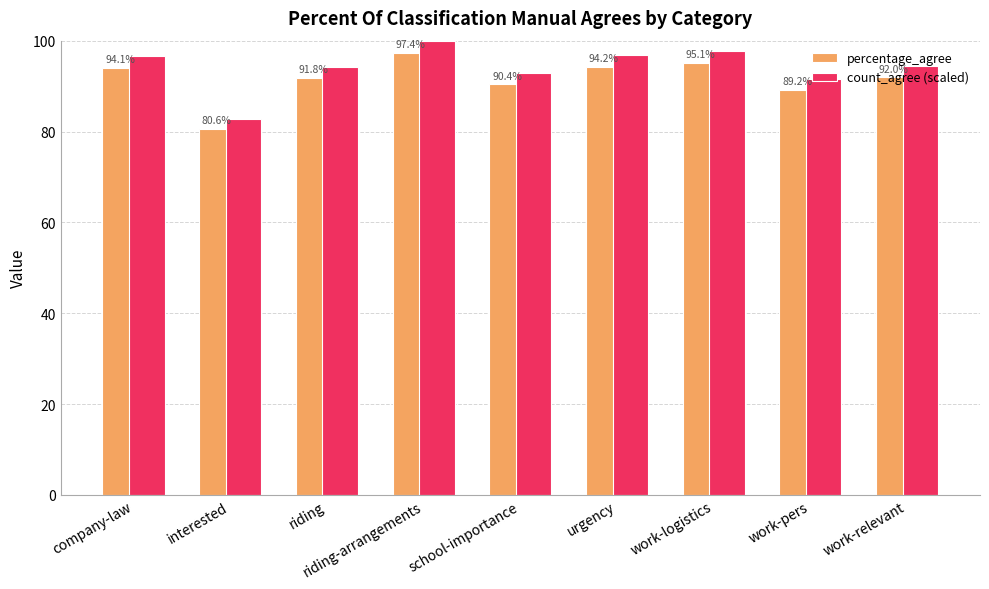

Which series has the widest spread of values?

count_agree (scaled)